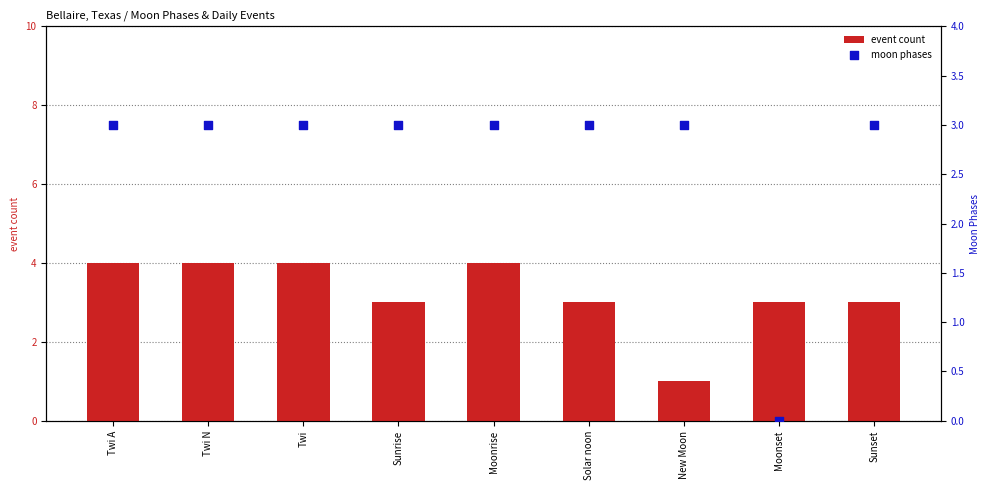

Which series has the largest Y range (max minus min)?

event count